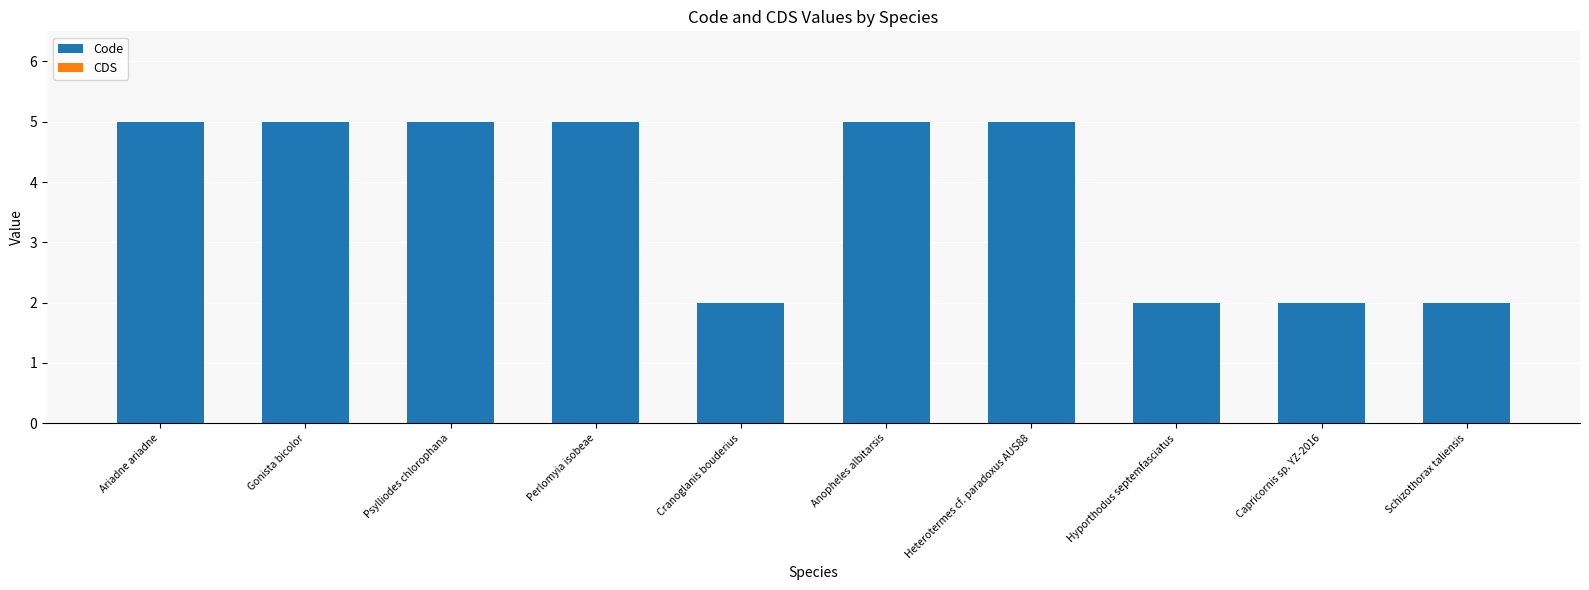

What is the label of the 7th bar from the right?

Perlomyia isobeae